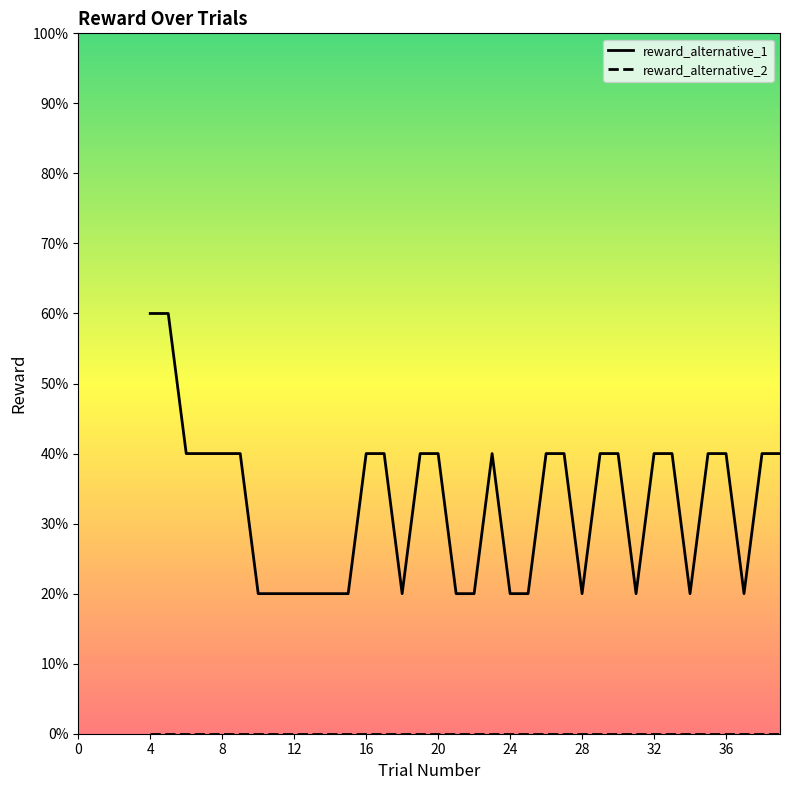

True or false: reward_alternative_2 and reward_alternative_1 cross at least once.

False